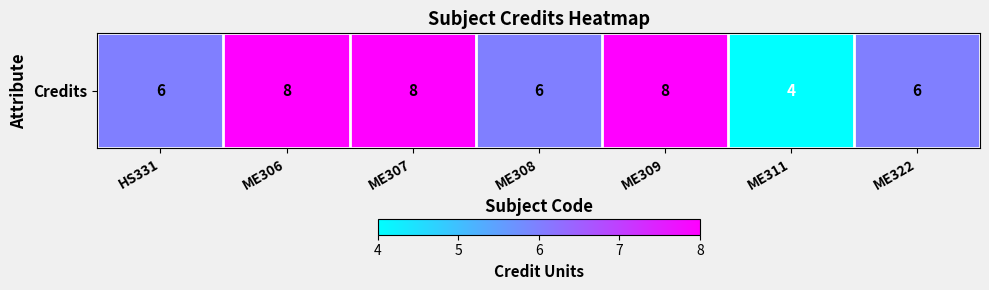

At which category does the chart reach its peak across all series?

ME306